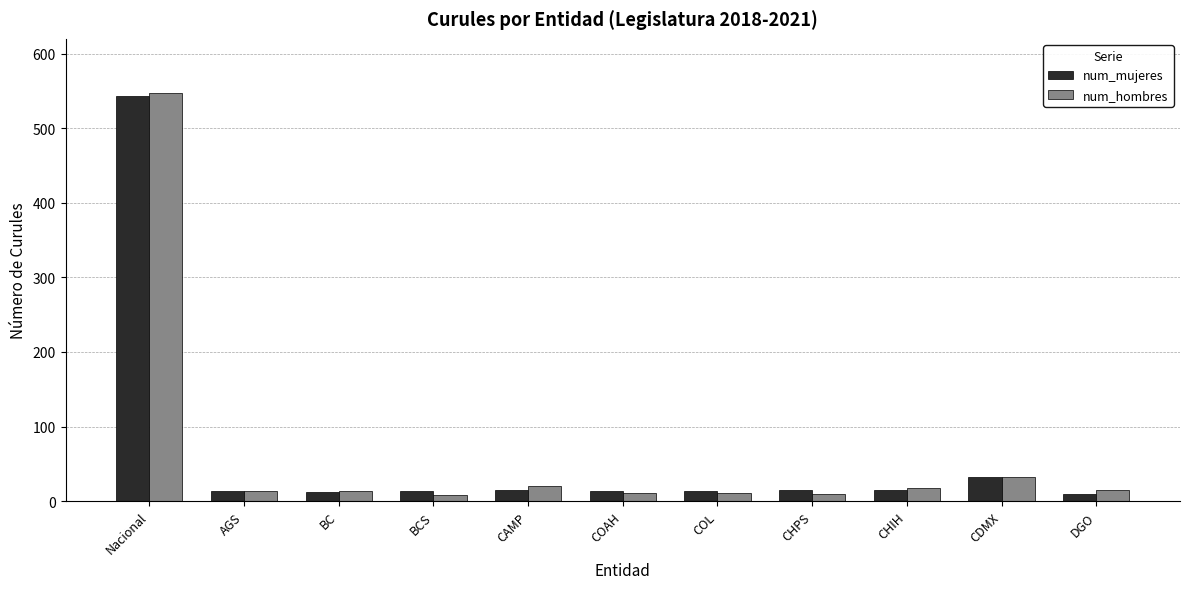

True or false: num_mujeres has a value of 15 at CHIH.

True